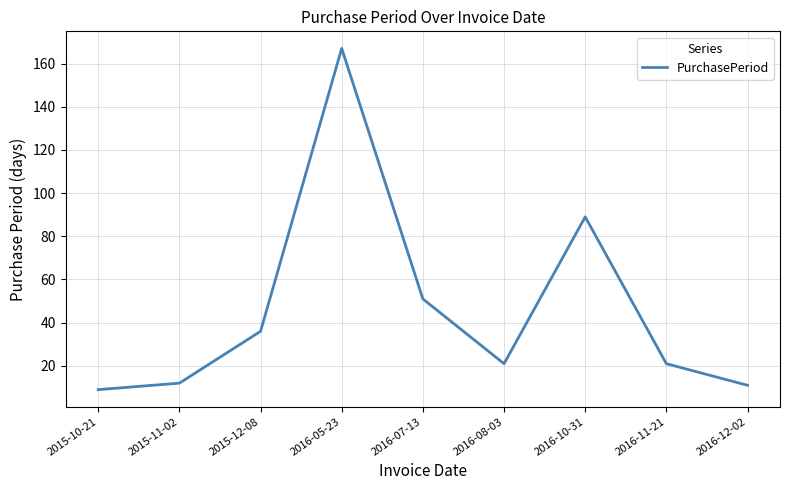

Does the chart have visible grid lines?

Yes